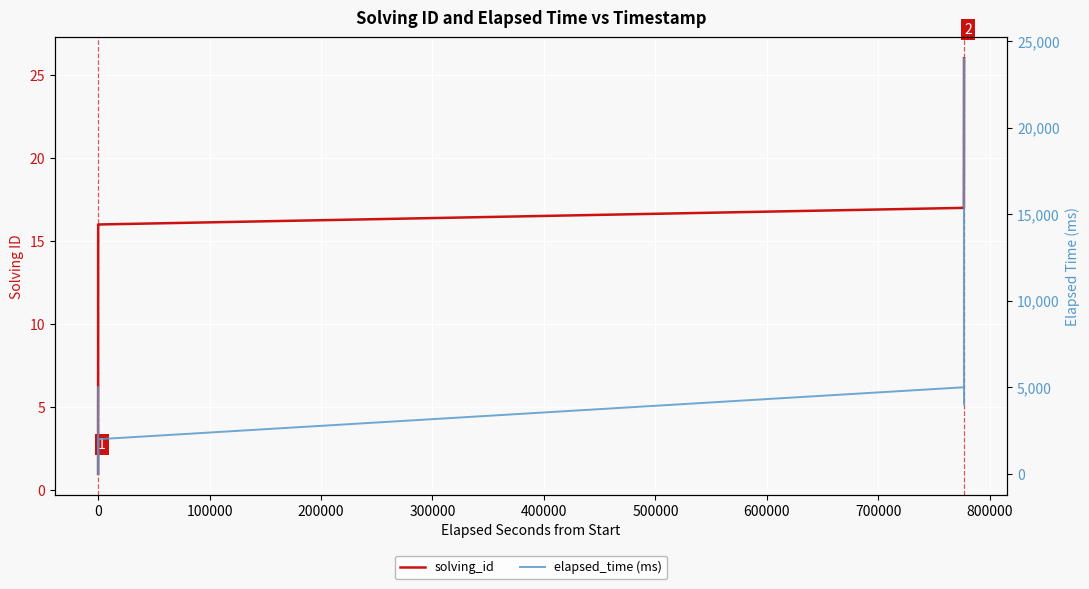

What are all the series names shown in the legend?

solving_id, elapsed_time (ms)